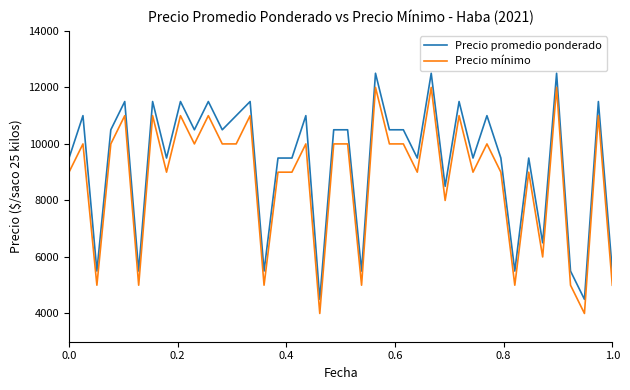

Reading right to left, what are all the values shown in this chart?

Precio promedio ponderado: 5500	11500	4500	5500	12500	6500	9500	5500	9500	11000	9500	11500	8500	12500	9500	10500	10500	12500	5500	10500	10500	4500	11000	9500	9500	5500	11500	11000	10500	11500	10500	11500	9500	11500	5500	11500	10500	5500	11000	9500
Precio mínimo: 5000	11000	4000	5000	12000	6000	9000	5000	9000	10000	9000	11000	8000	12000	9000	10000	10000	12000	5000	10000	10000	4000	10000	9000	9000	5000	11000	10000	10000	11000	10000	11000	9000	11000	5000	11000	10000	5000	10000	9000